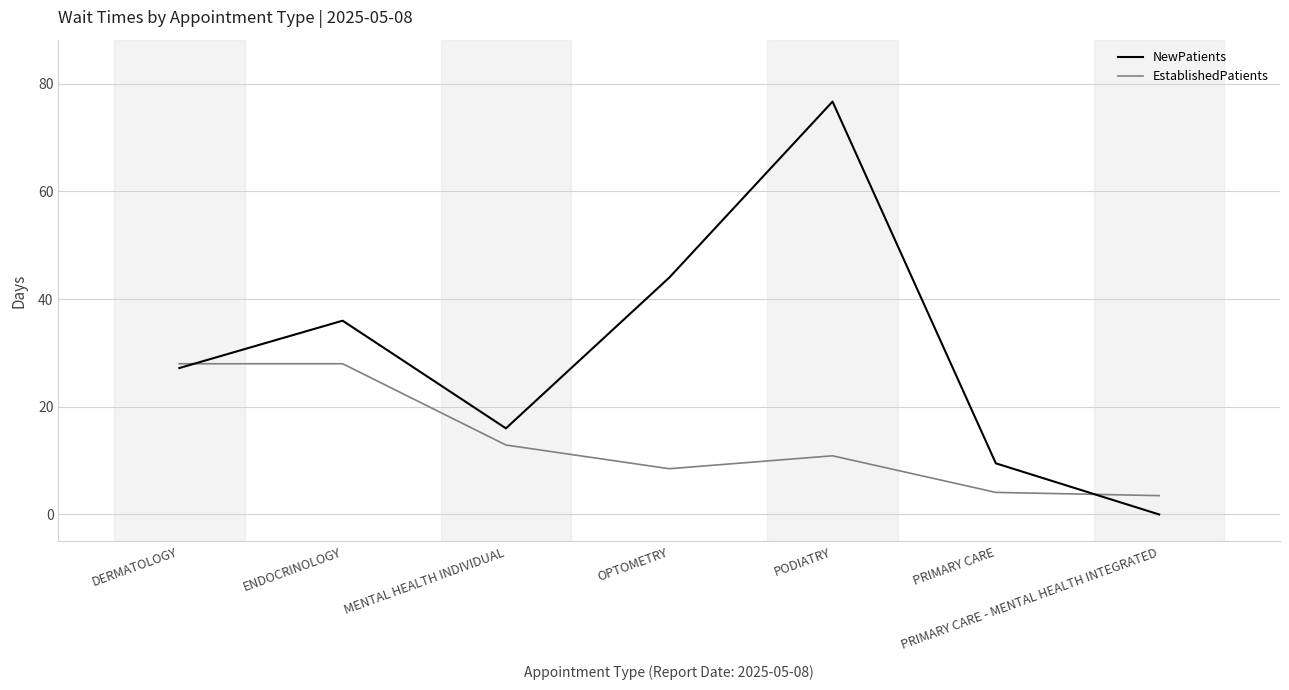

What position from the left is PODIATRY?

5